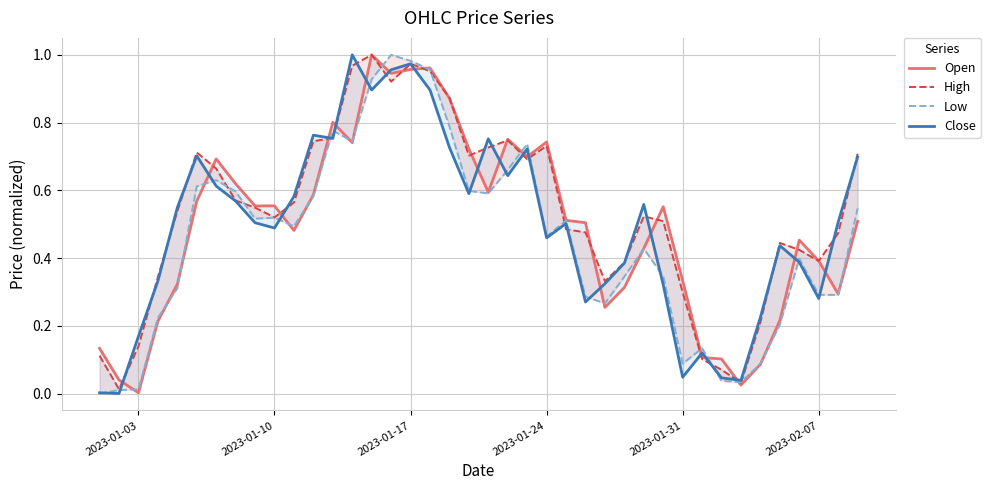

Rank the series by their maximum value, from lowest to highest.

Open, Low, High, Close